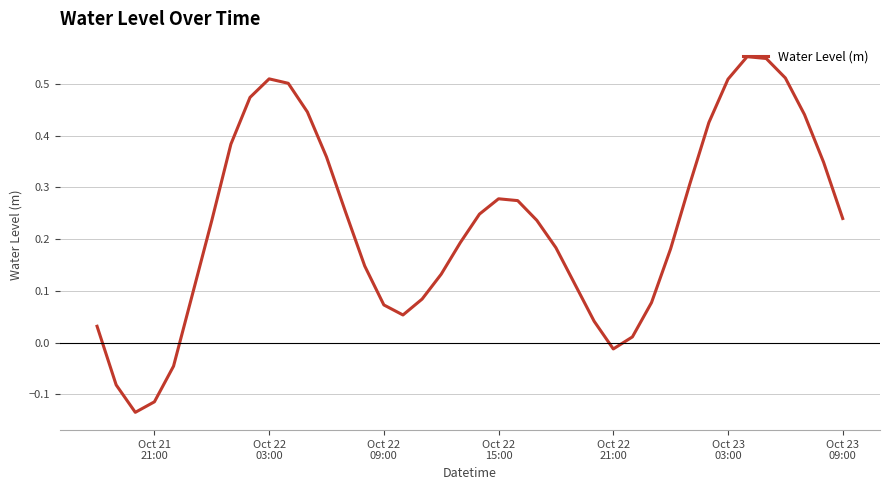

What is the difference between the maximum and minimum values?

0.7